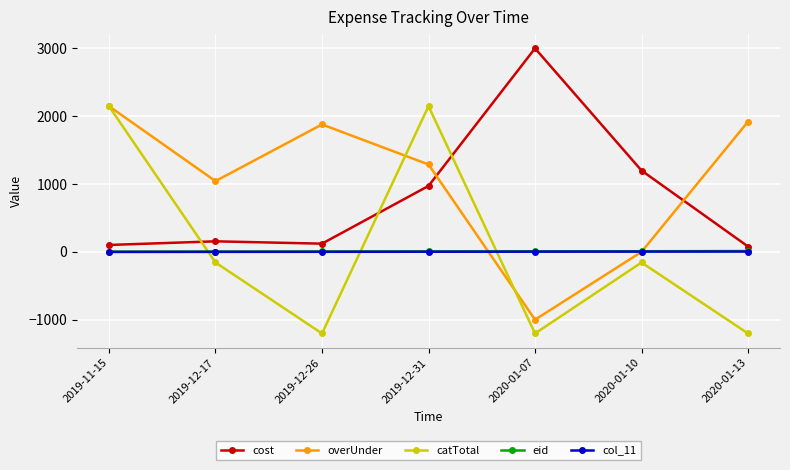

How many values in catTotal are below zero?

5